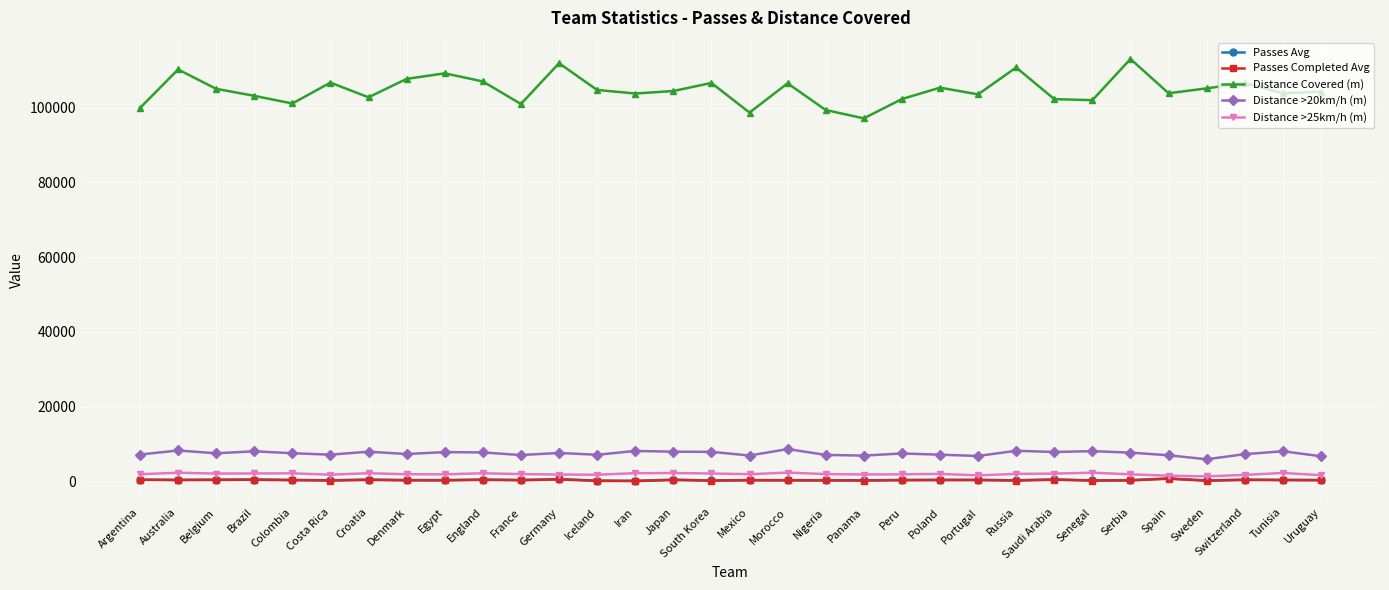

Which series has the largest total across all categories?

Distance Covered (m)